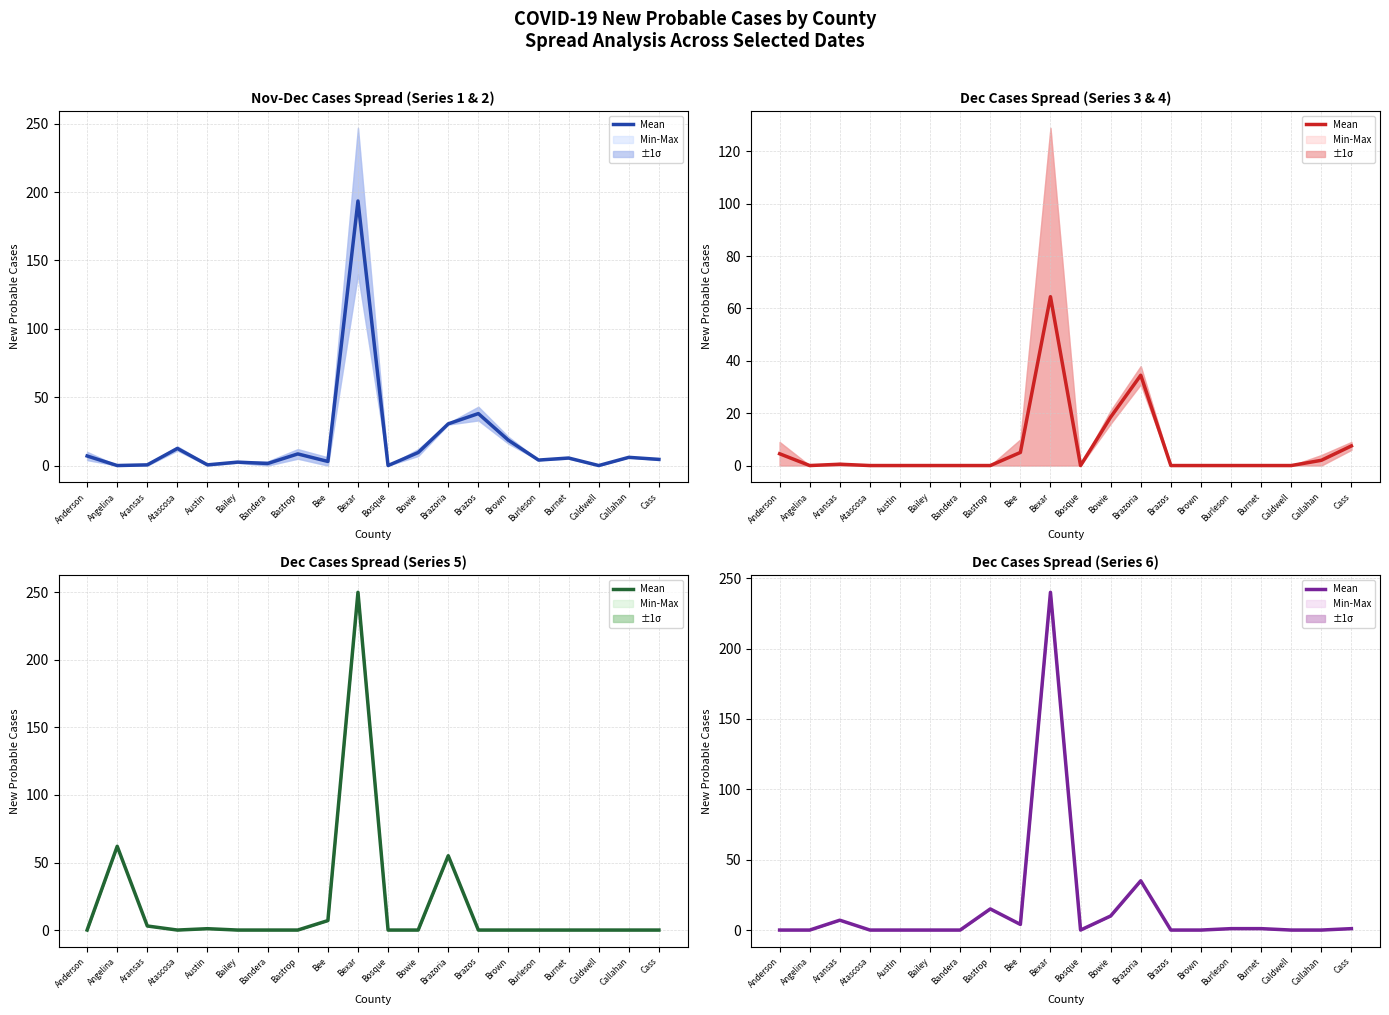

Which label corresponds to the largest value in the chart?

Bexar